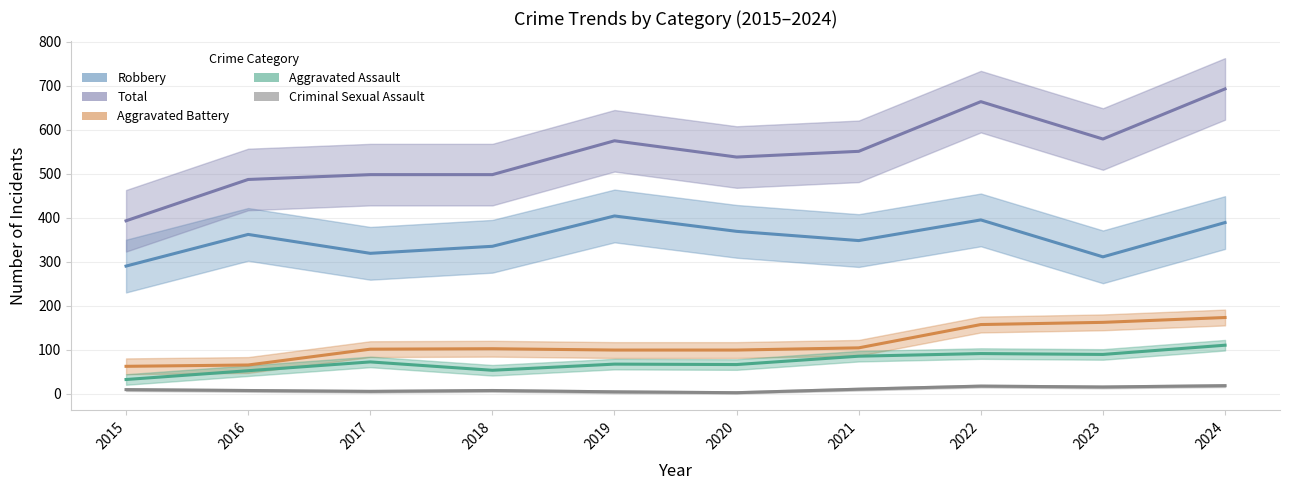

True or false: Robbery and Total intersect in this chart.

False